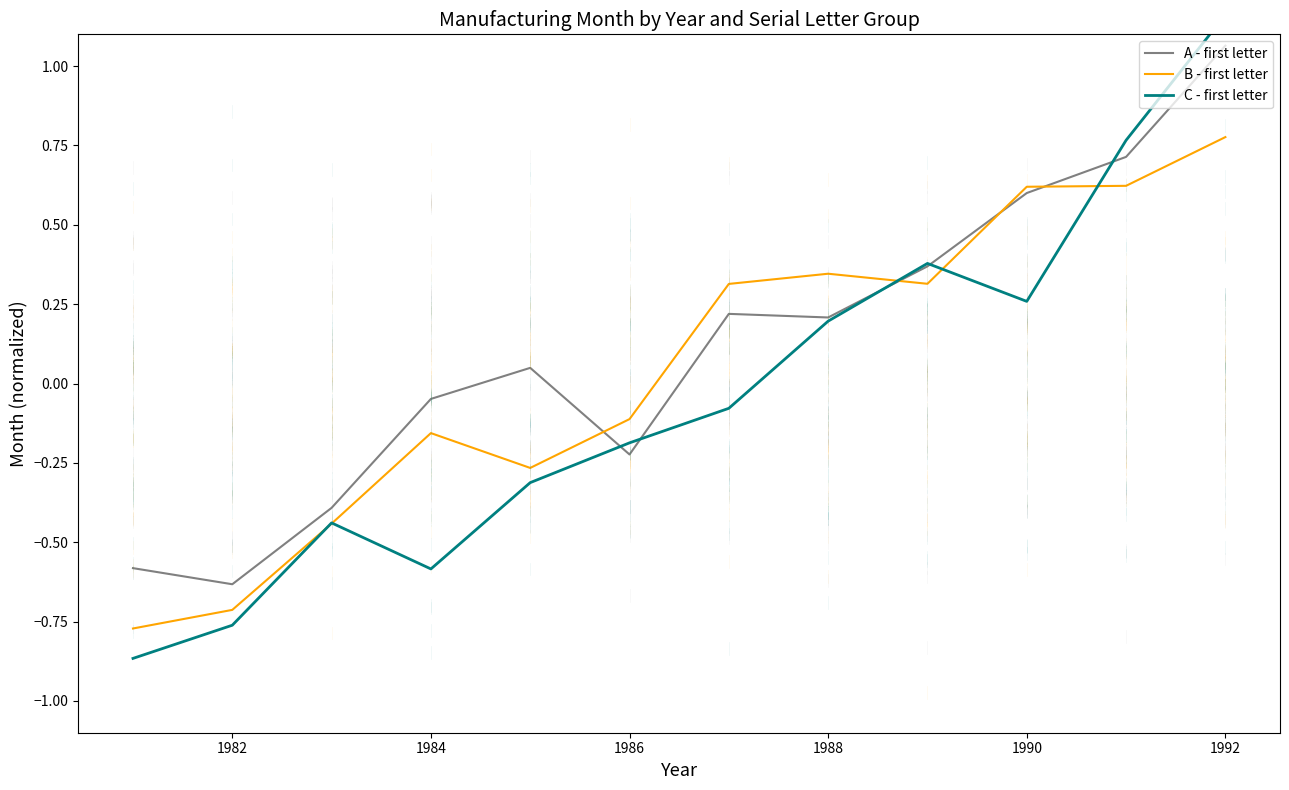

Reading left to right, list all the values displayed in this chart.

A - first letter: -0.6	-0.6	-0.4	-0.0	0.0	-0.2	0.2	0.2	0.4	0.6	0.7	1.1
B - first letter: -0.8	-0.7	-0.4	-0.2	-0.3	-0.1	0.3	0.3	0.3	0.6	0.6	0.8
C - first letter: -0.9	-0.8	-0.4	-0.6	-0.3	-0.2	-0.1	0.2	0.4	0.3	0.8	1.2